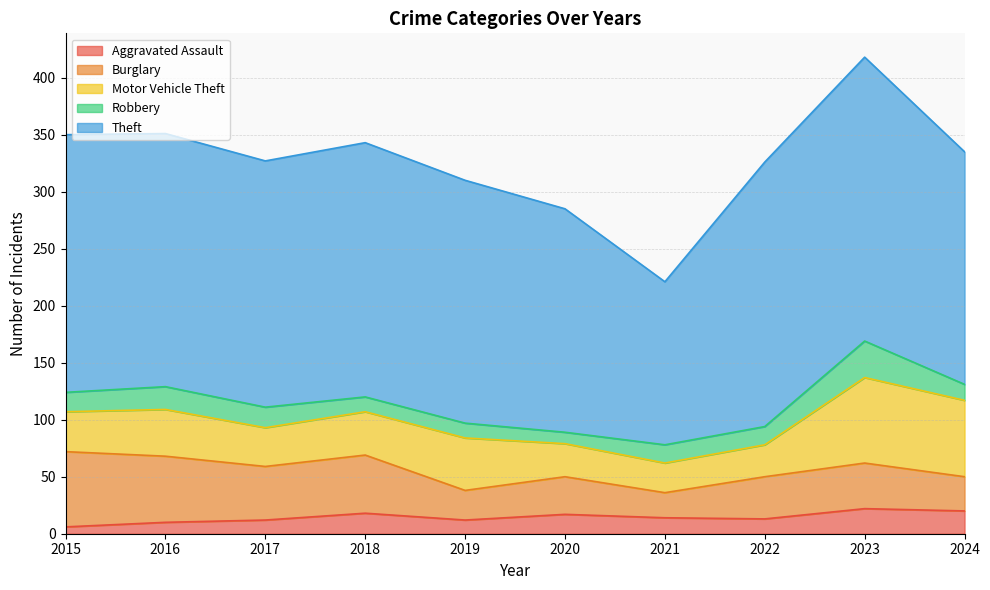

True or false: Robbery and Motor Vehicle Theft cross at least once.

False